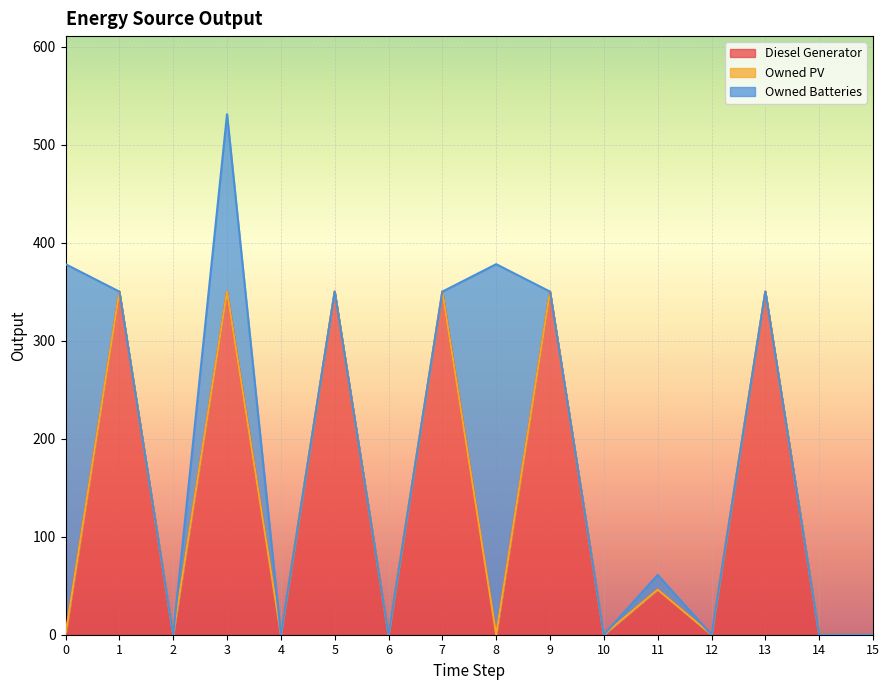

Reading left to right, transcribe all the data shown in this chart.

Diesel Generator: 0=0	1=350	2=0	3=350	4=0	5=350	6=0	7=350	8=0	9=350	10=0	11=46	12=0	13=350	14=0	15=0
Owned PV: 0=0	1=0	2=0	3=0	4=0	5=0	6=0	7=0	8=0	9=0	10=0	11=0	12=0	13=0	14=0	15=0
Owned Batteries: 0=378	1=0	2=0	3=181	4=0	5=0	6=0	7=0	8=378	9=0	10=0	11=15	12=0	13=0	14=0	15=0